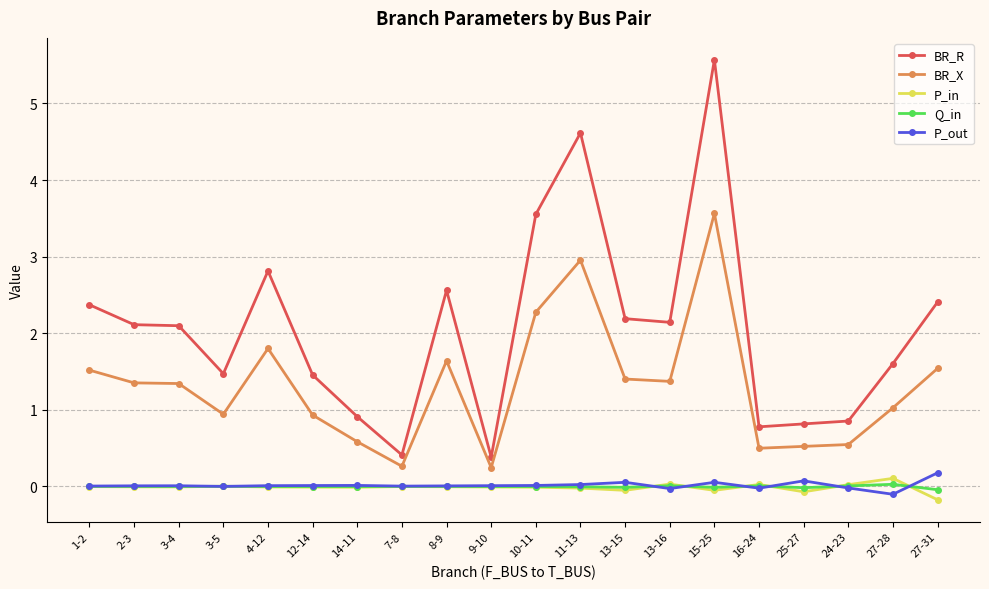

Which series has the largest range (max minus min)?

BR_R